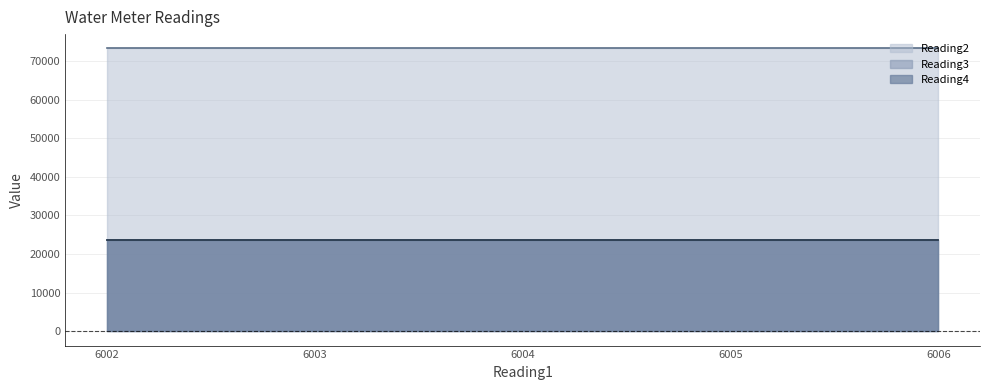

What is the average value of the Reading3 series?

23784